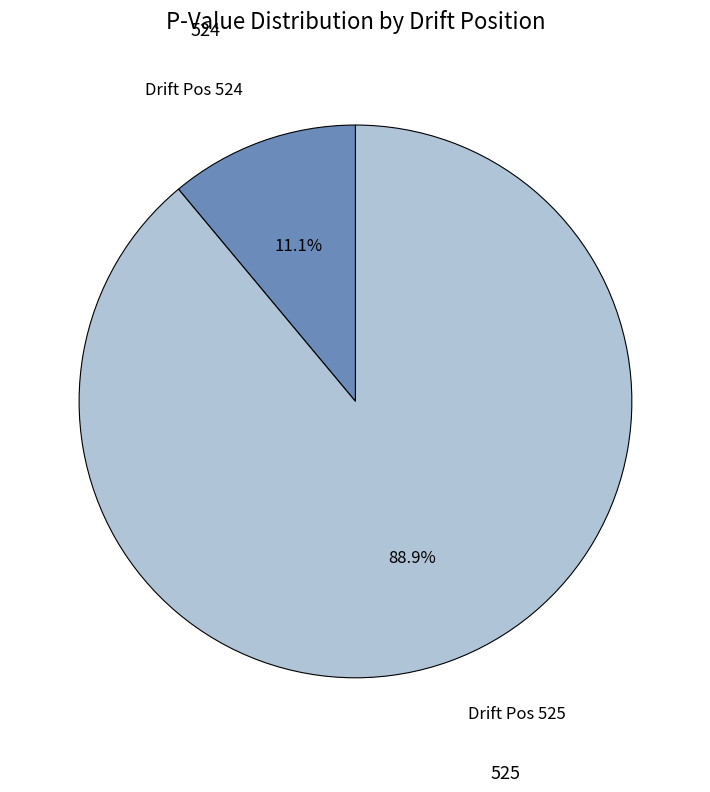

Does any single category account for the majority?

Yes